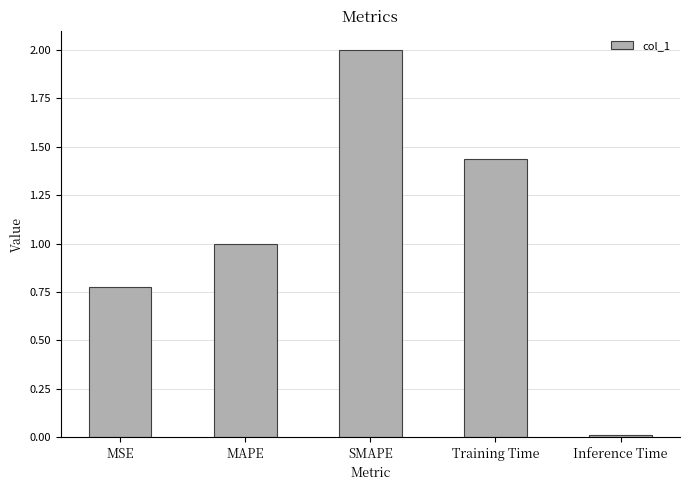

What is the difference between the values at MAPE and Training Time?

0.4